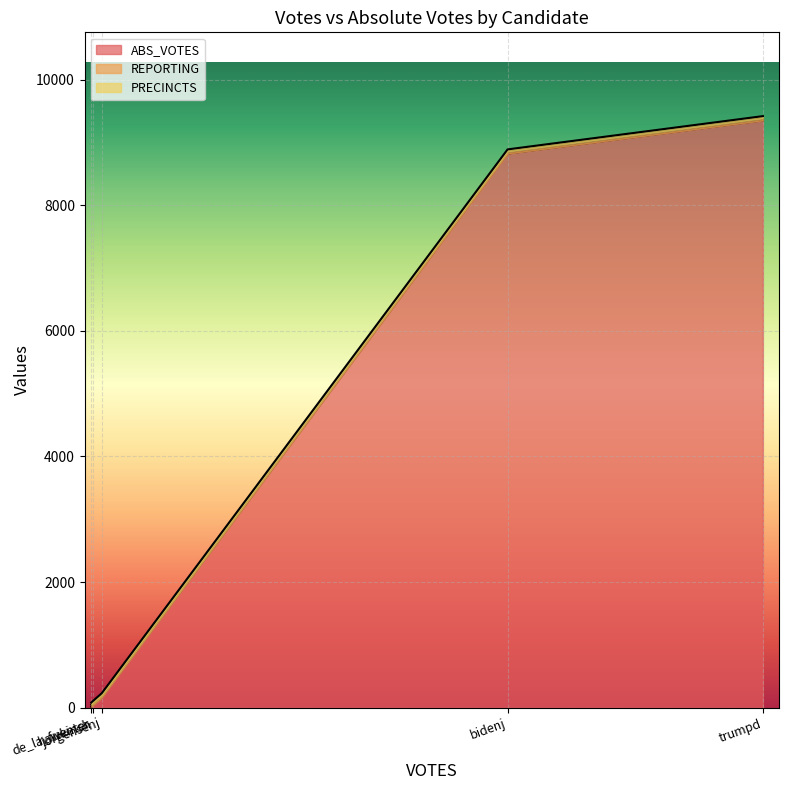

Reading left to right, transcribe all the data shown in this chart.

ABS_VOTES: bidenj=8825	de_la_fuenter=12	hawkinsh=43	jorgensenj=160	trumpd=9355
REPORTING: bidenj=34	de_la_fuenter=34	hawkinsh=34	jorgensenj=34	trumpd=34
PRECINCTS: bidenj=34	de_la_fuenter=34	hawkinsh=34	jorgensenj=34	trumpd=34